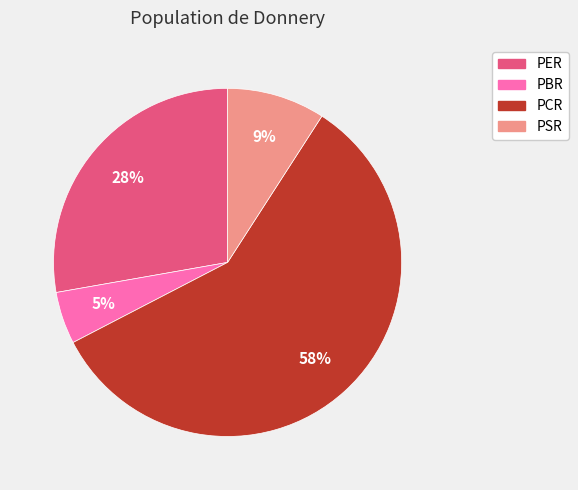

Does any single category account for the majority?

Yes